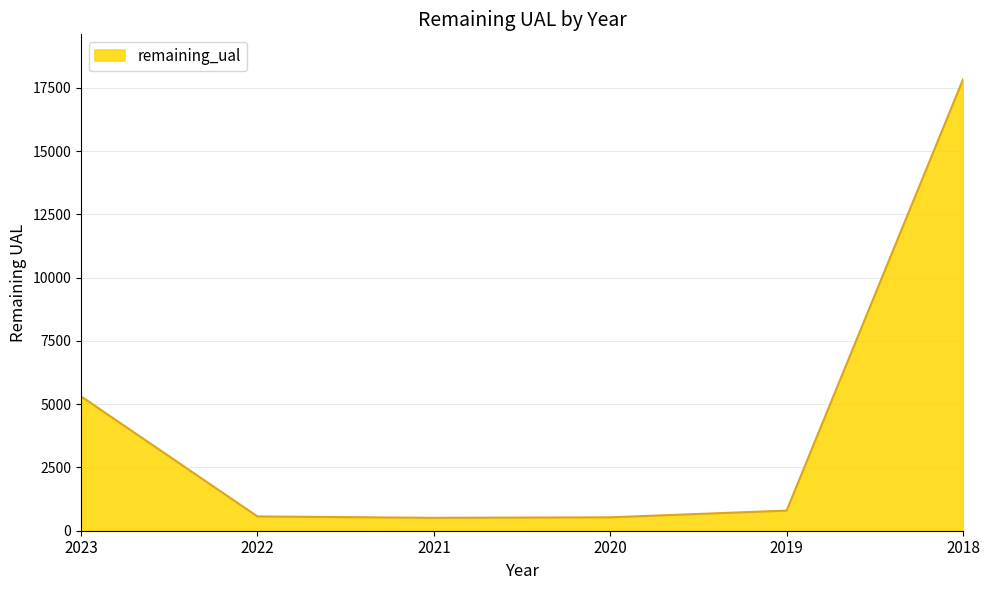

True or false: there are more than 1 points higher than both neighbors.

False